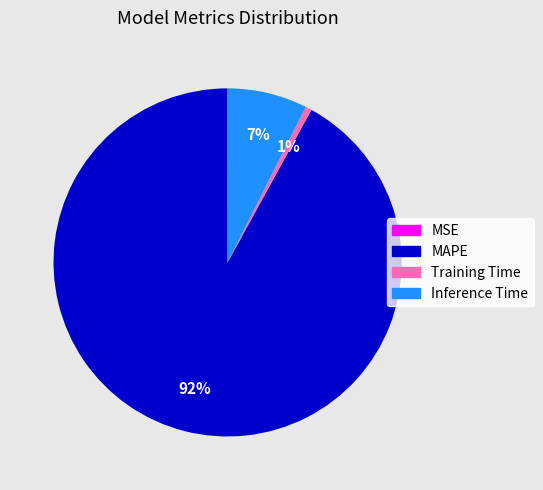

To the nearest percent, what is the difference between the largest and smallest slice percentages?

92%